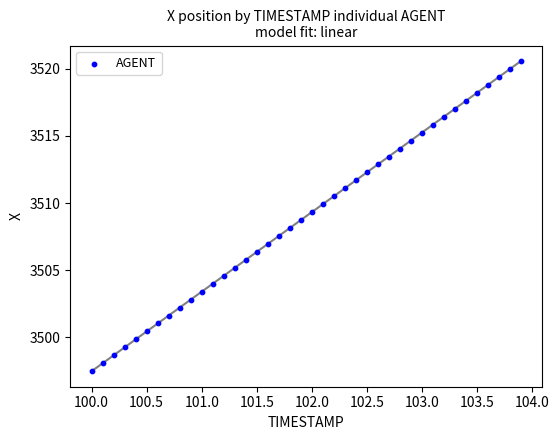

What is the range of Y values (max minus min)?

23.1